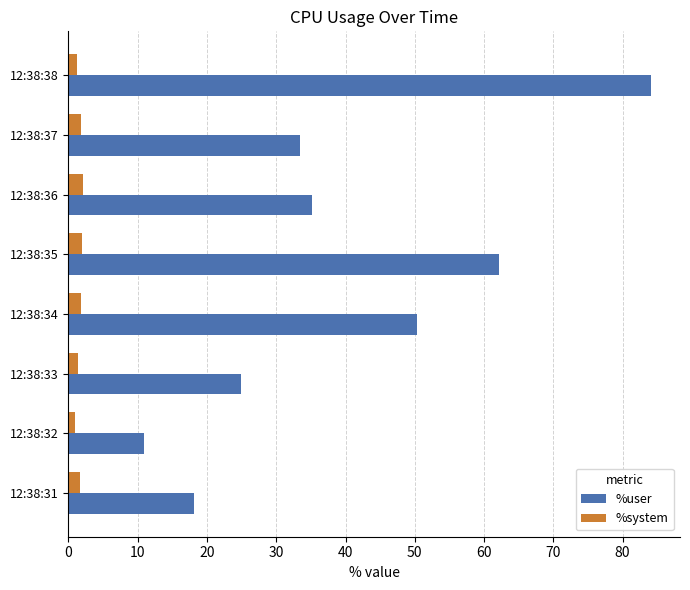

Which series has the widest spread of values?

%user